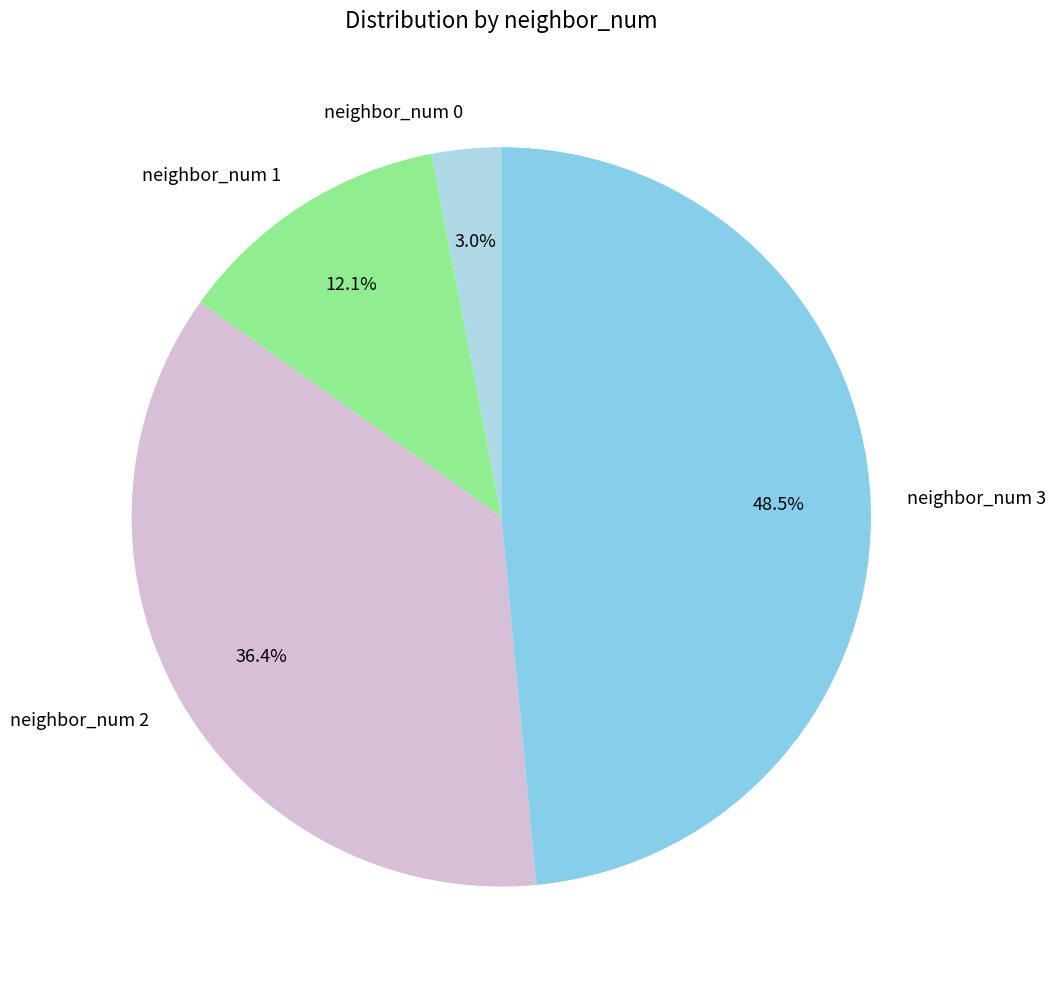

Is the sum of neighbor_num 3 and neighbor_num 1 greater than half?

Yes